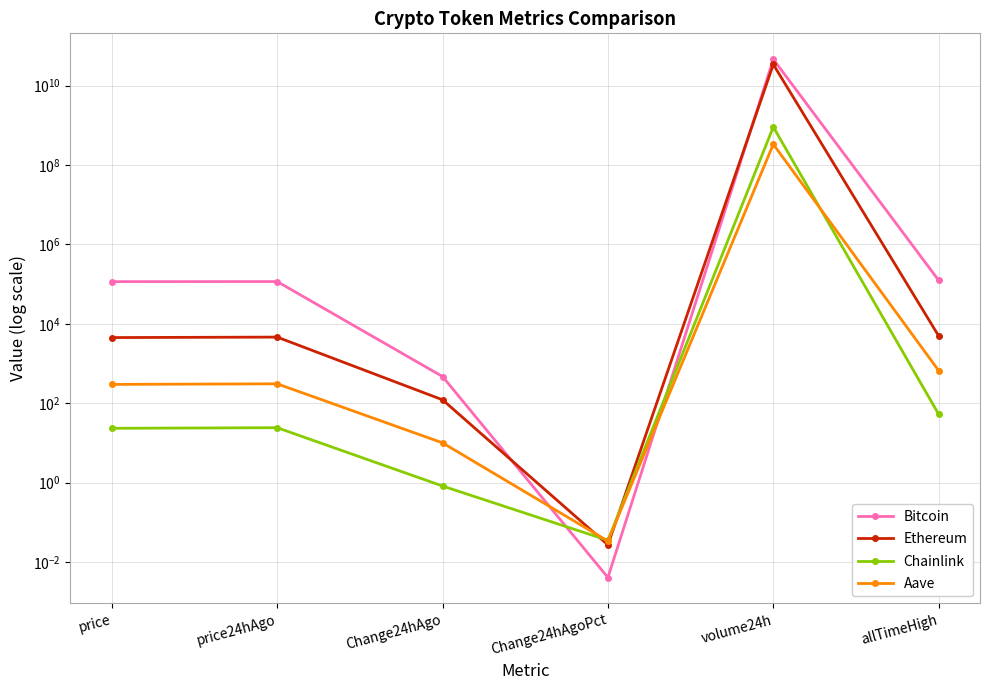

What is the total value across all series at Change24hAgo?

601.5